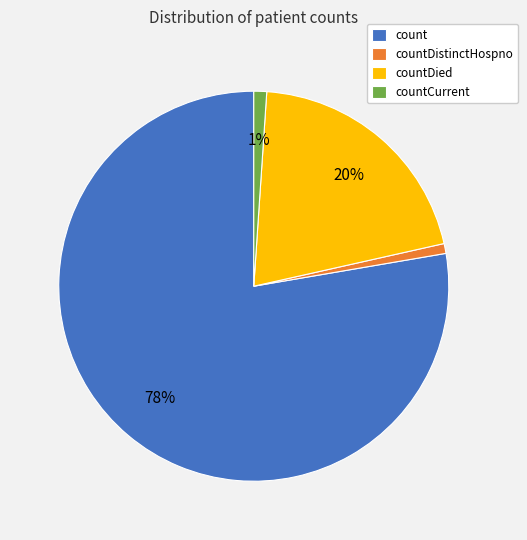

Does countDistinctHospno represent more than half of the total?

No